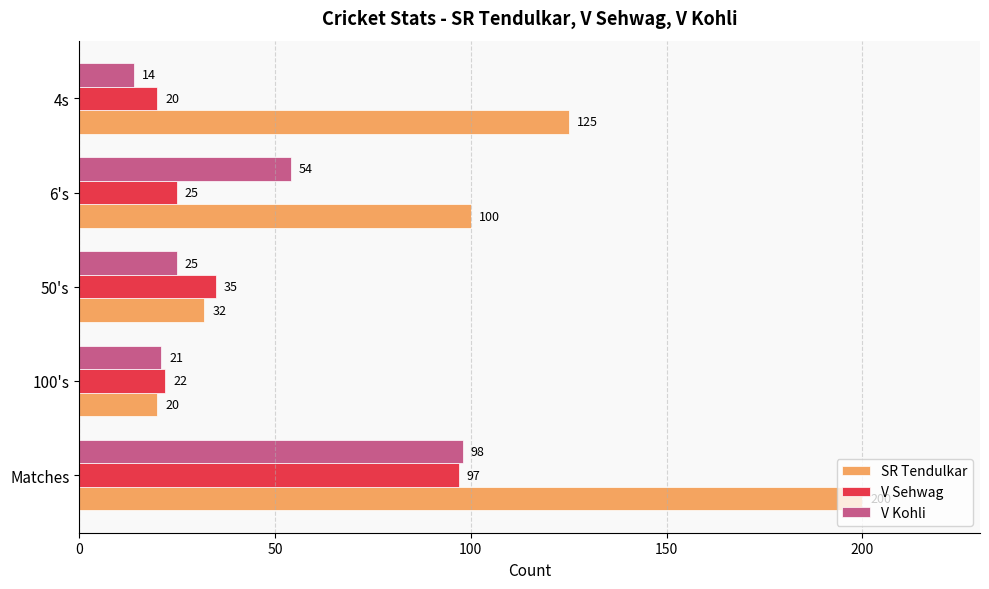

What value does the V Kohli series have at 100's?

21